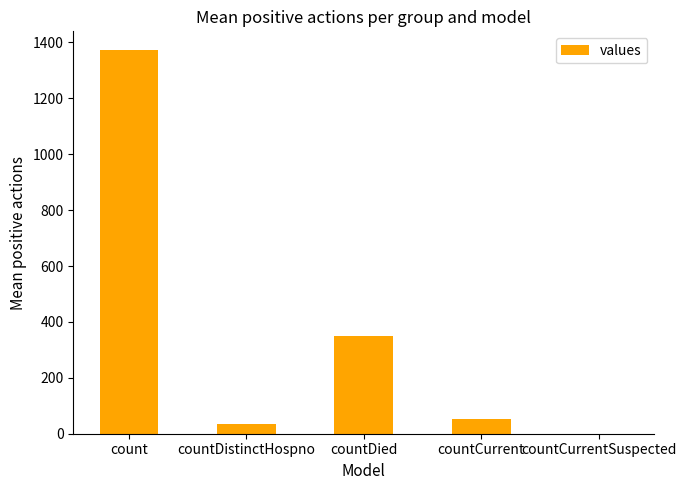

How many data points does each series have?

5